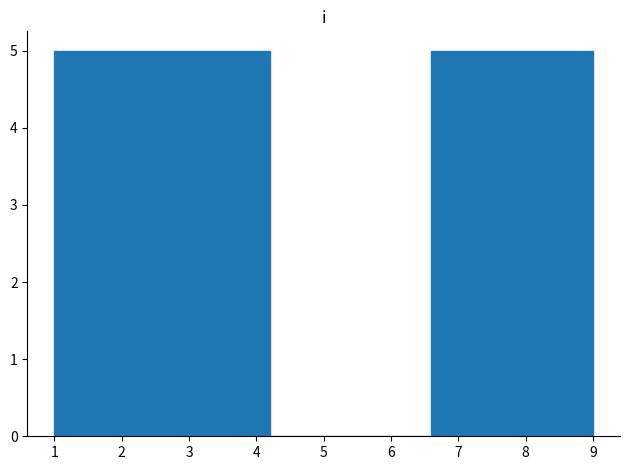

What is the height of the bar covering 1.8 to 2.6 on the x-axis? The values are not printed on the chart, so give them approximately, as read against the axis.

5